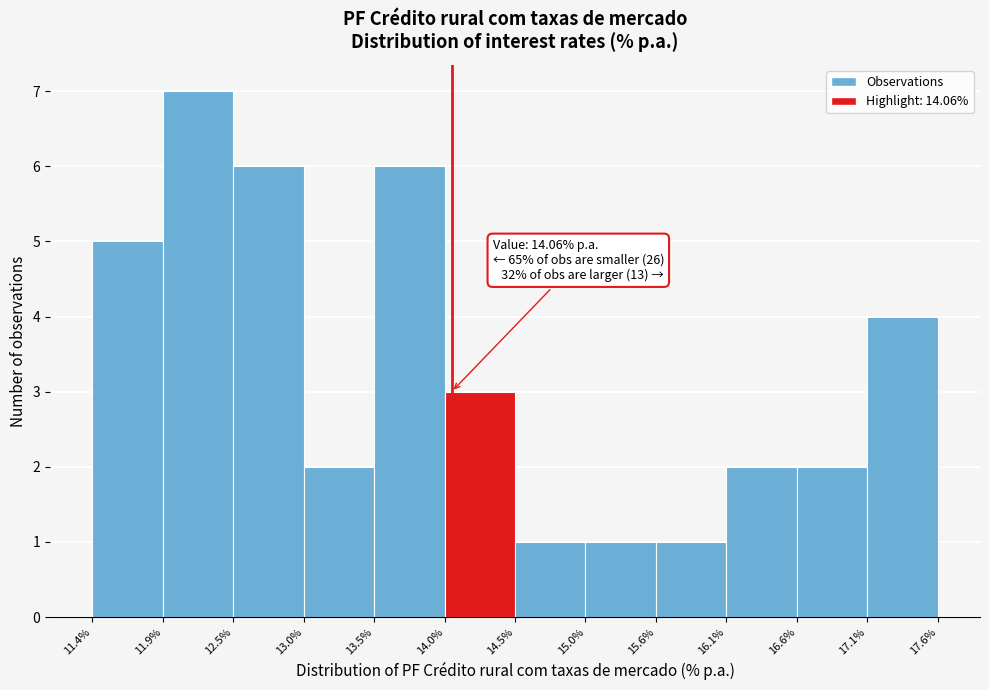

Over which range of the x-axis is the bar tallest?

11.9% to 12.5%